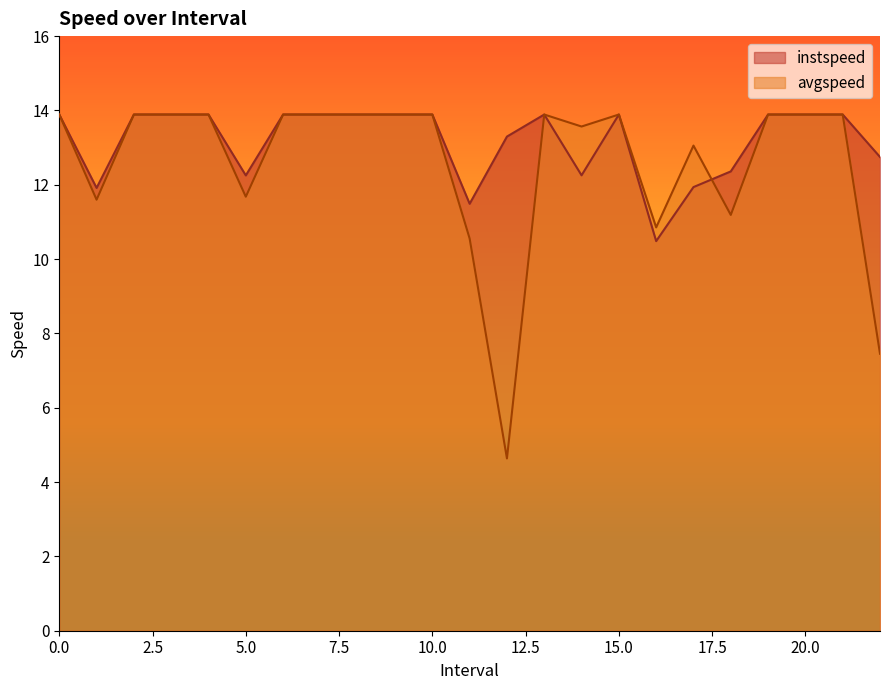

True or false: avgspeed and instspeed cross at least once.

True